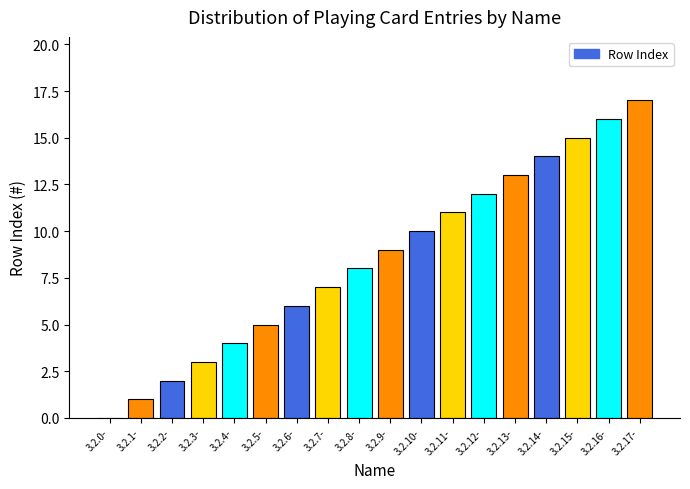

How many data points does each series have?

18